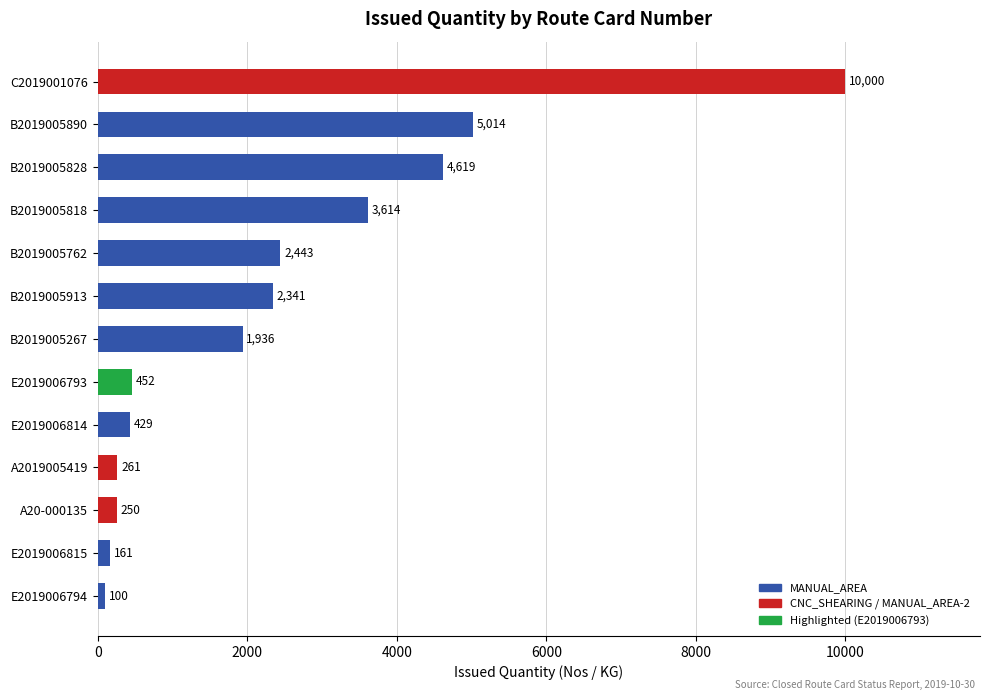

List the labels in order of value, smallest first.

E2019006794, E2019006815, A20-000135, A2019005419, E2019006814, E2019006793, B2019005267, B2019005913, B2019005762, B2019005818, B2019005828, B2019005890, C2019001076